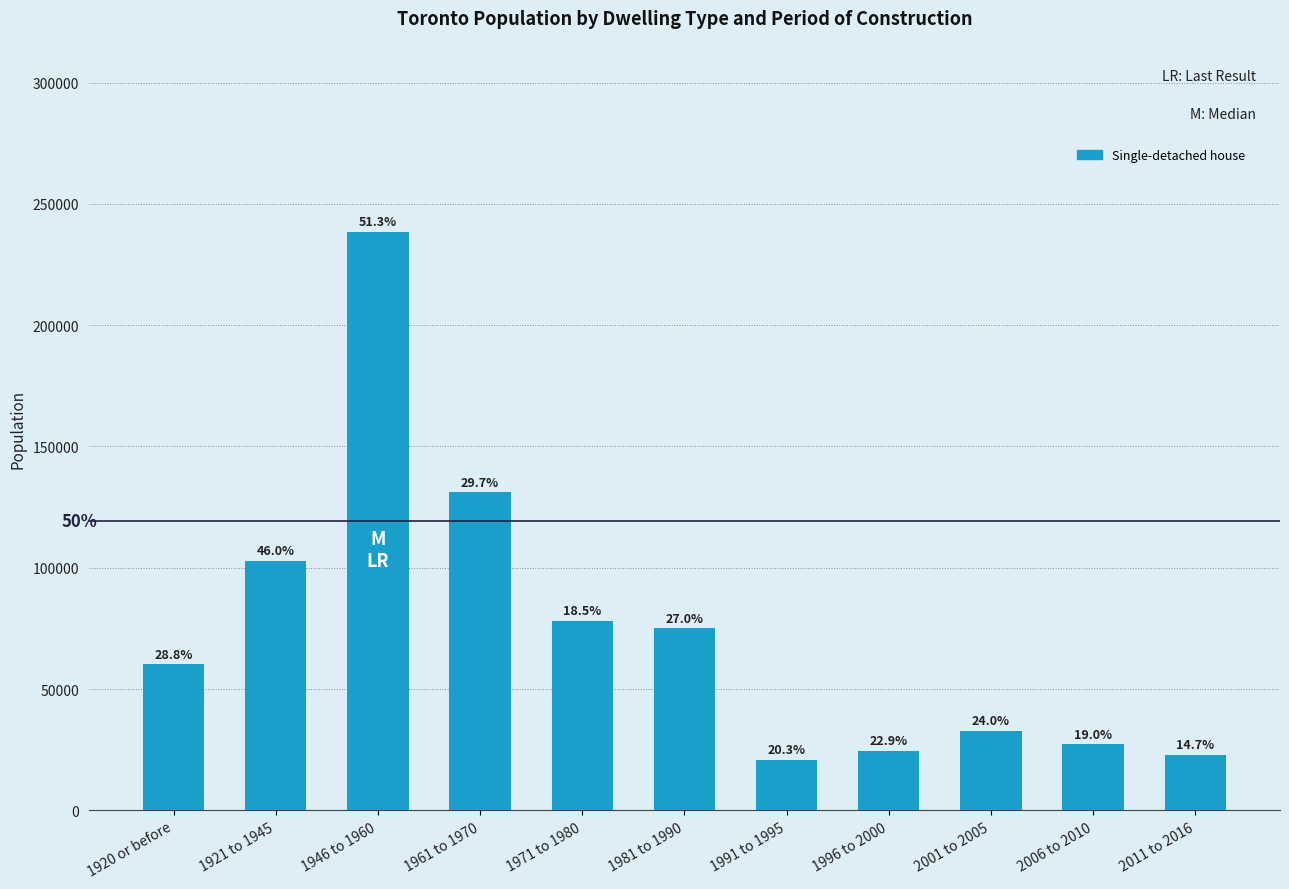

Are the bars horizontal?

No